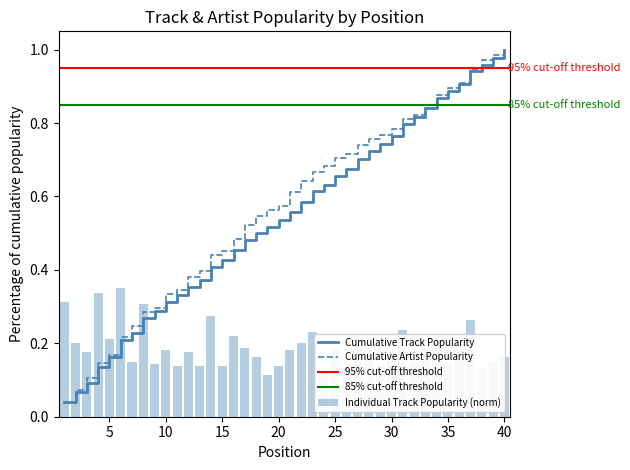

Reading left to right, list all the values displayed in this chart.

1=0.3	2=0.2	3=0.2	4=0.3	5=0.2	6=0.3	7=0.1	8=0.3	9=0.1	10=0.2	11=0.1	12=0.2	13=0.1	14=0.3	15=0.1	16=0.2	17=0.2	18=0.2	19=0.1	20=0.1	21=0.2	22=0.2	23=0.2	24=0.1	25=0.2	26=0.1	27=0.2	28=0.2	29=0.1	30=0.2	31=0.2	32=0.1	33=0.2	34=0.2	35=0.1	36=0.2	37=0.3	38=0.1	39=0.1	40=0.2